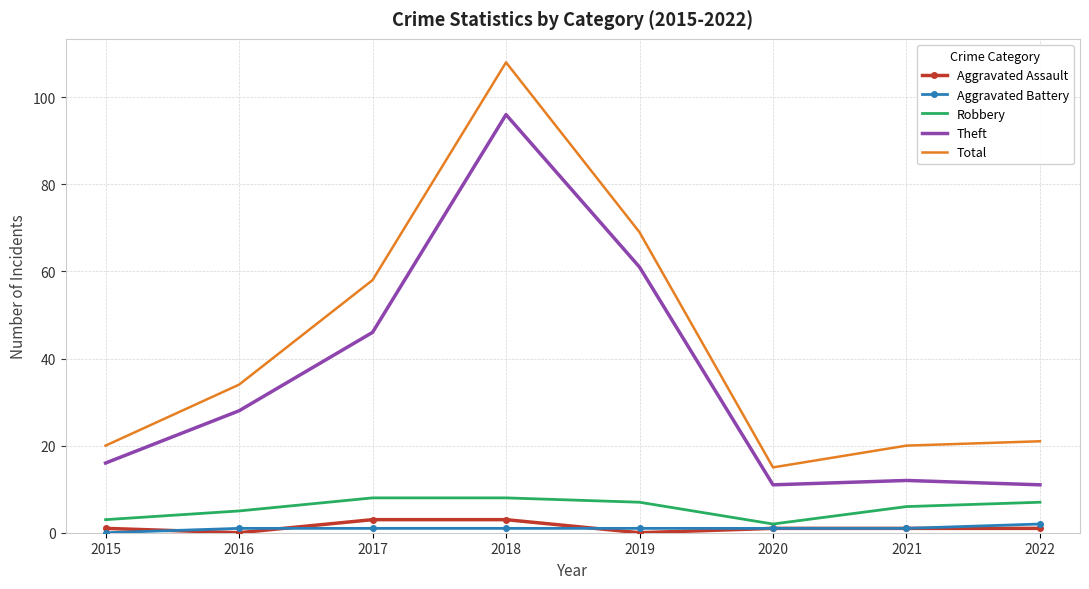

What is the maximum value shown in the chart?

108